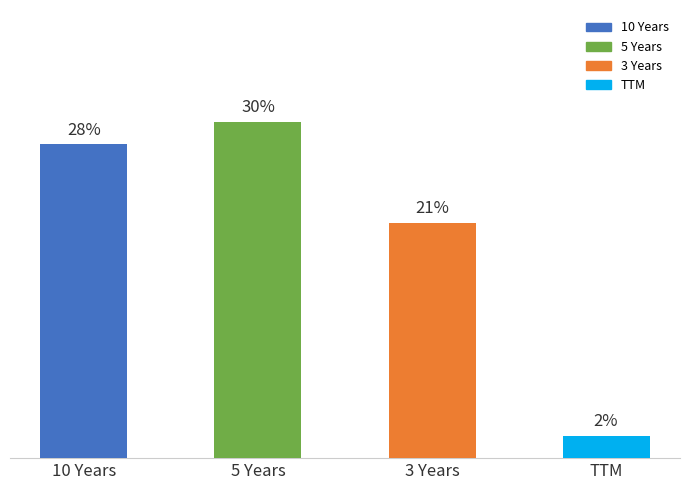

Which has a higher value, 10 Years or TTM?

10 Years